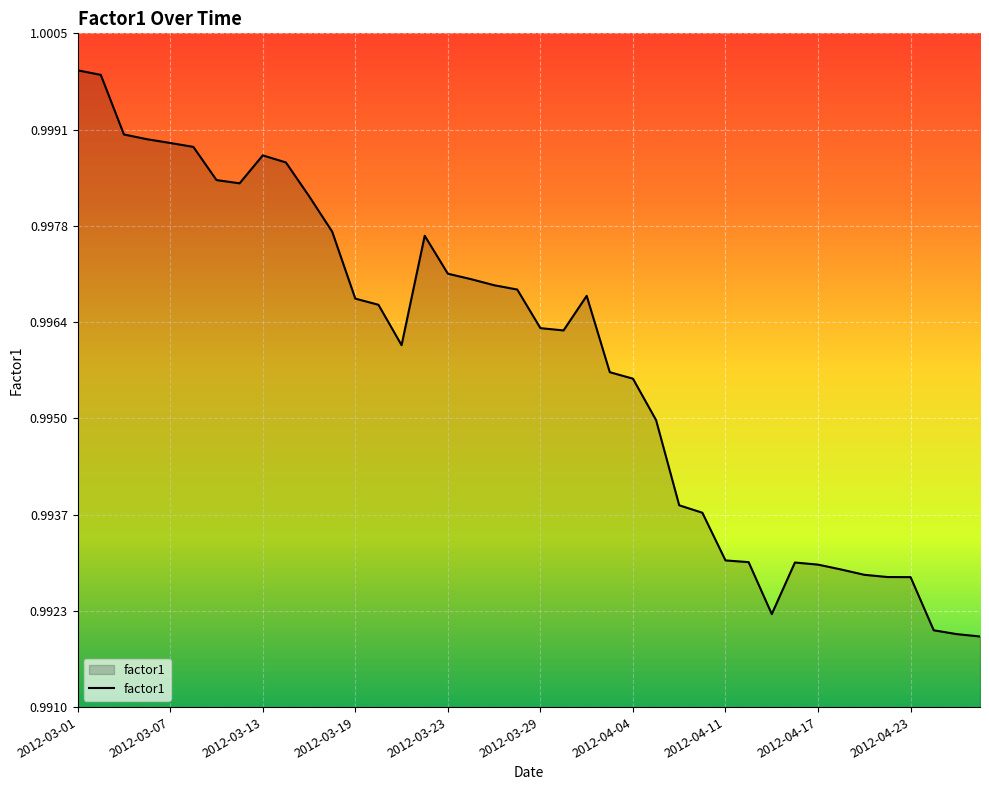

The chart shows a value of 0.5 at 2012-04-17. True or false?

False